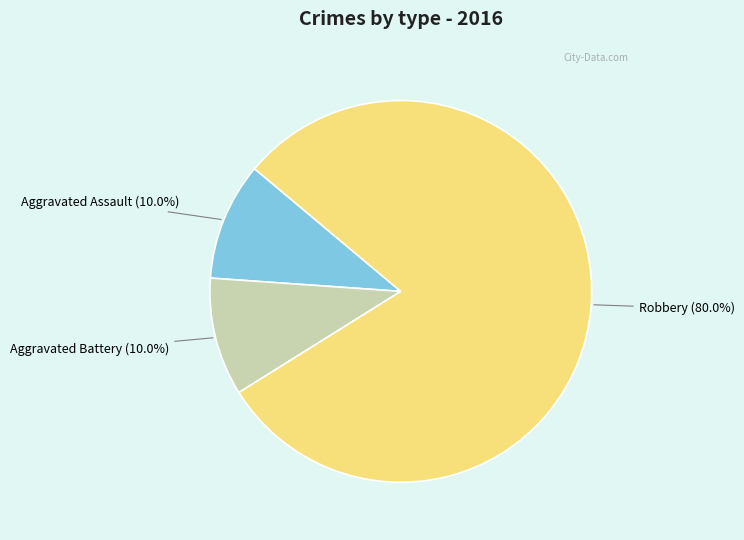

Is it true that Aggravated Assault is 10% of the pie?

True